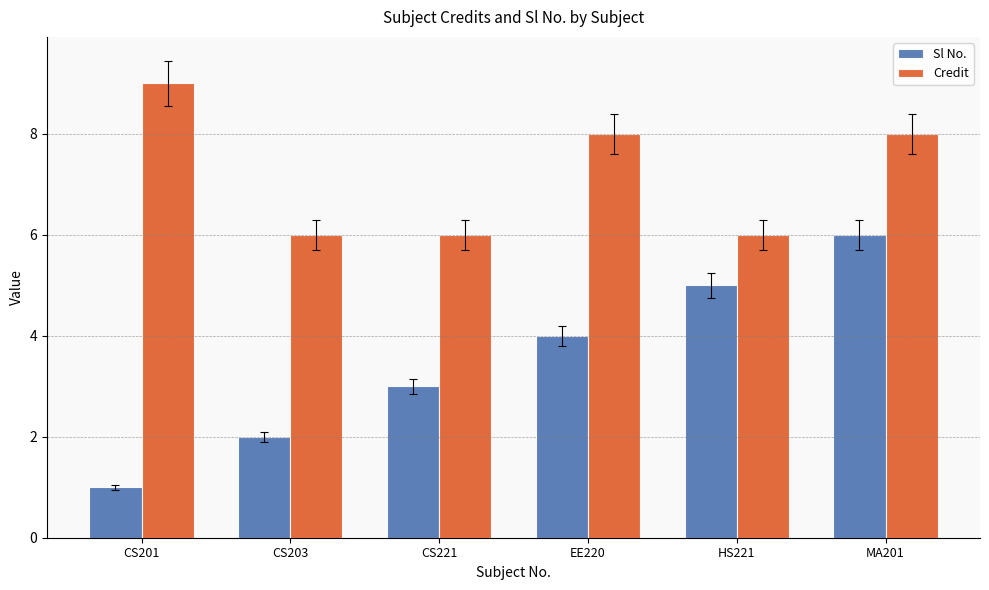

At which category does the chart reach its peak across all series?

CS201